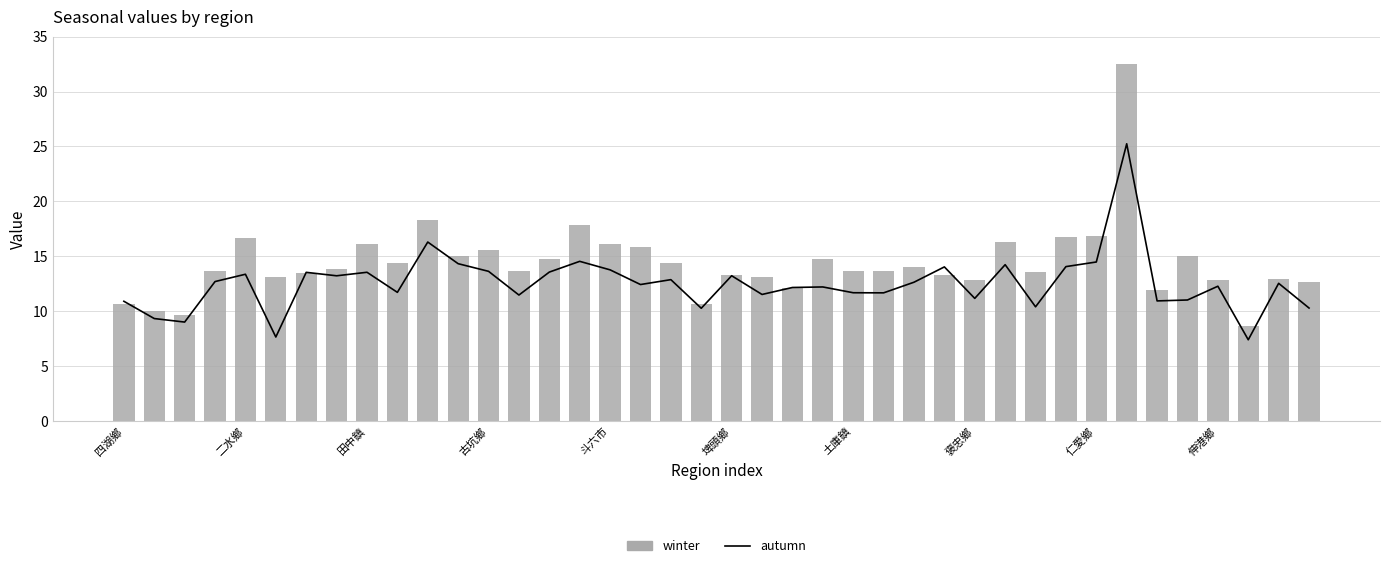

The autumn series shows 10.9 at 四湖鄉. True or false?

True